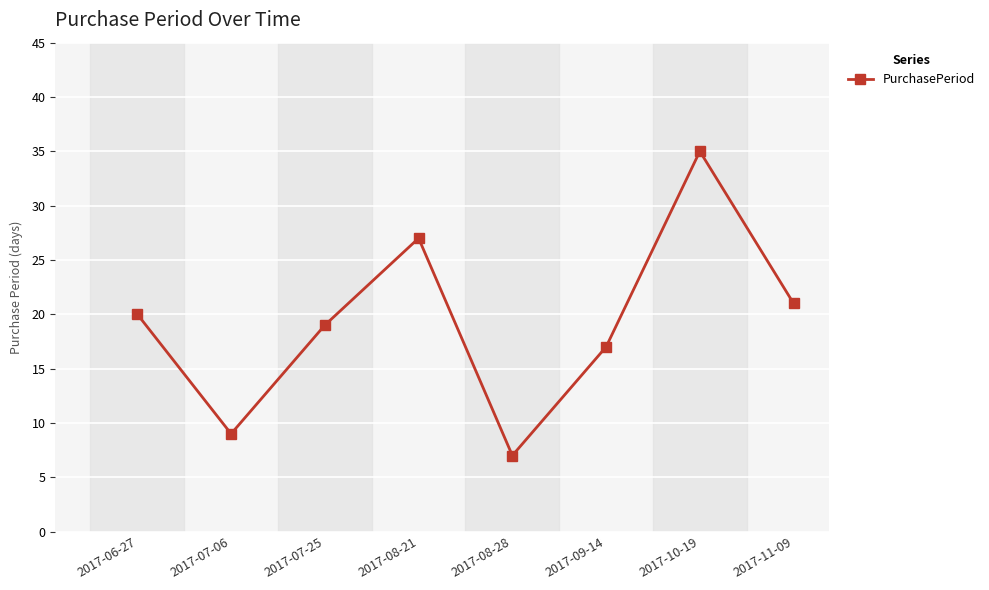

Is this an area chart (filled region under the line)?

No